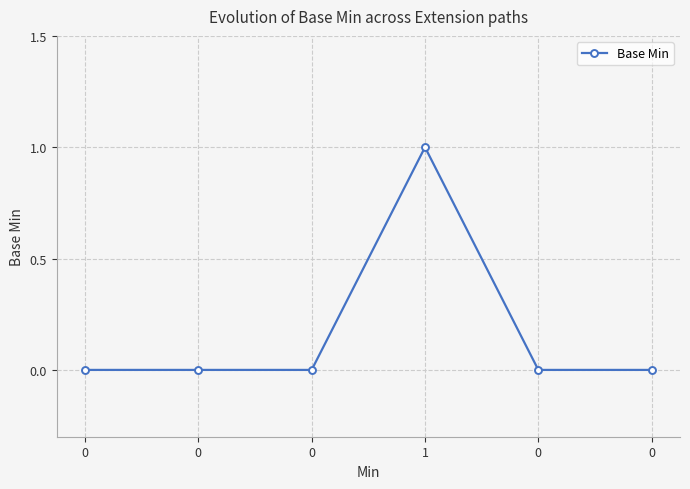

Reading left to right, extract all data points from this chart.

0=0	0=0	0=0	1=1	0=0	0=0